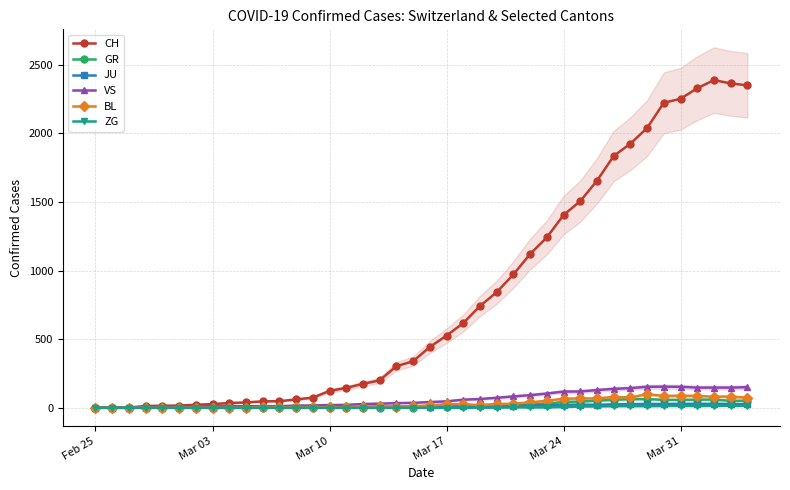

True or false: ZG has more than 2 interior local peaks.

False